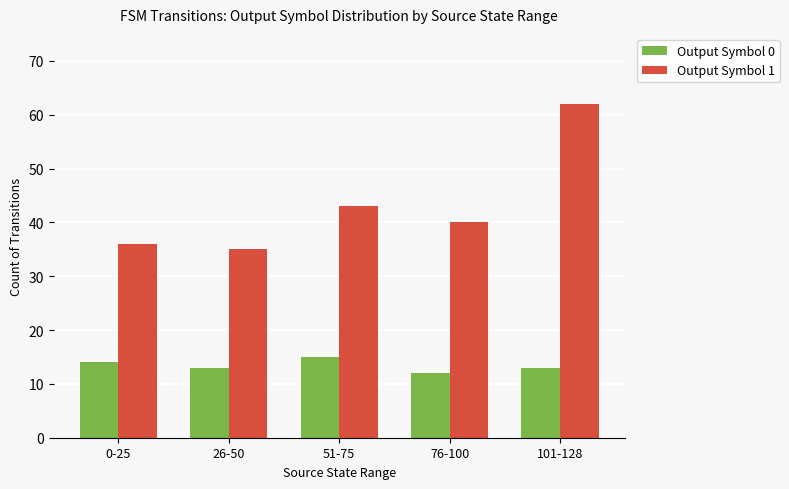

What is the smallest value displayed?

12